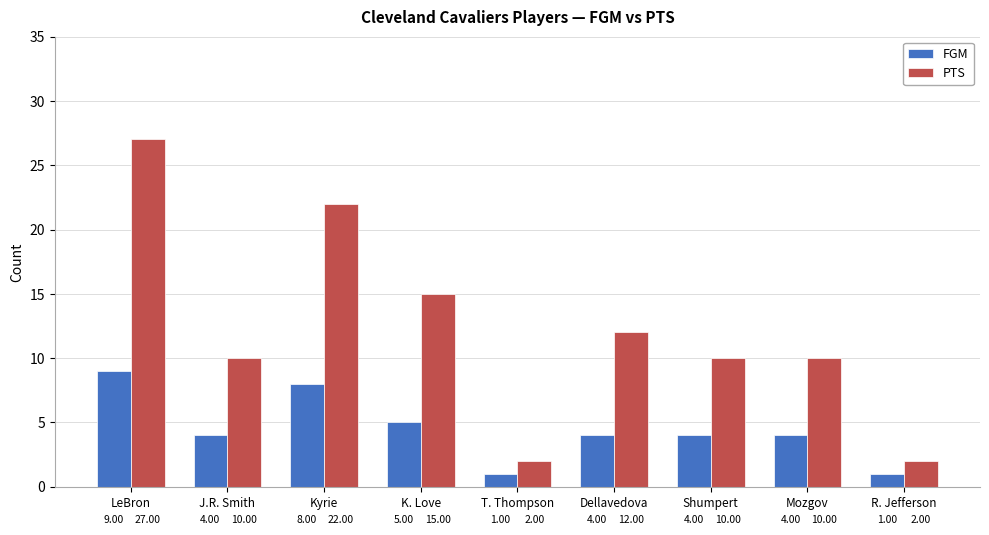

How many categories are shown in the chart?

9